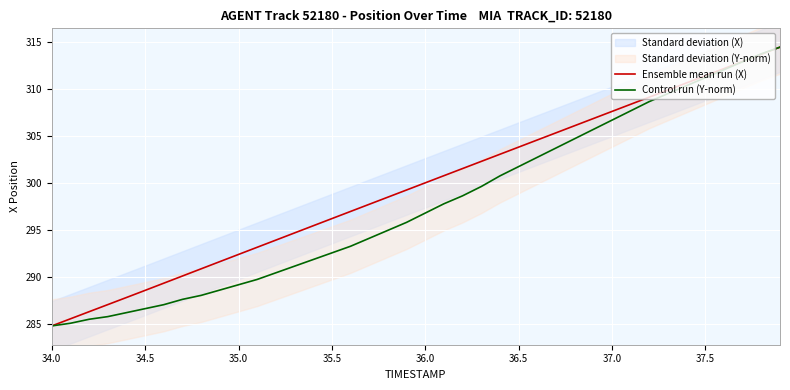

What is the lowest value of the Control run (Y-norm) series?

284.8